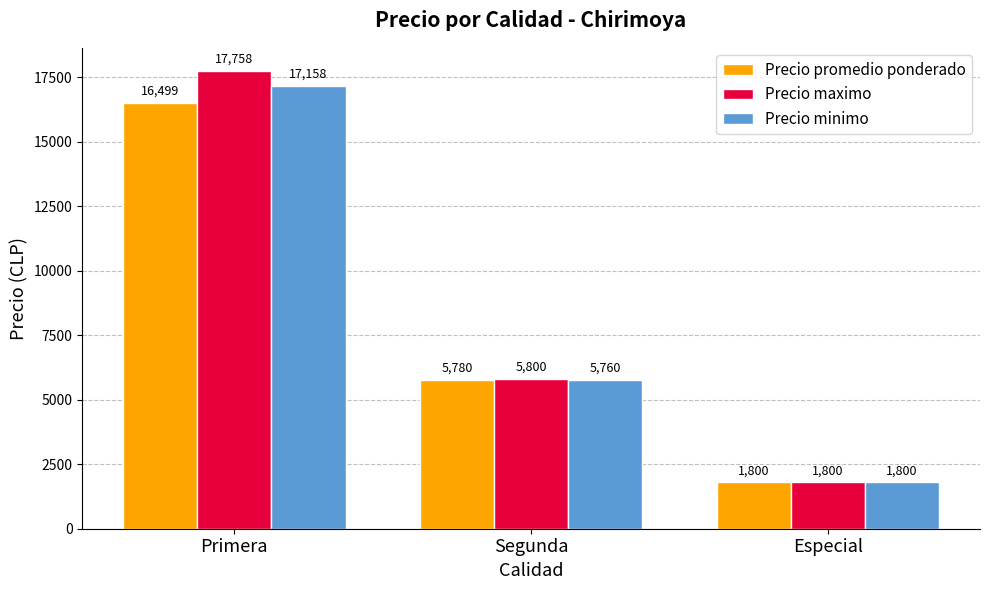

Where is Precio promedio ponderado nearest to the value 9149?

Segunda